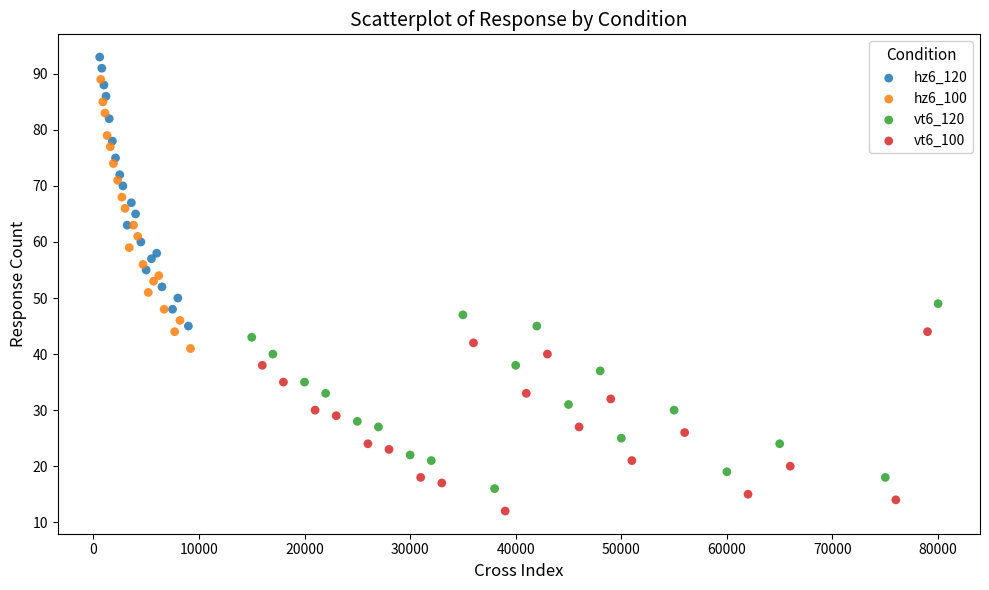

What are all the series names shown in the legend?

hz6_120, hz6_100, vt6_120, vt6_100